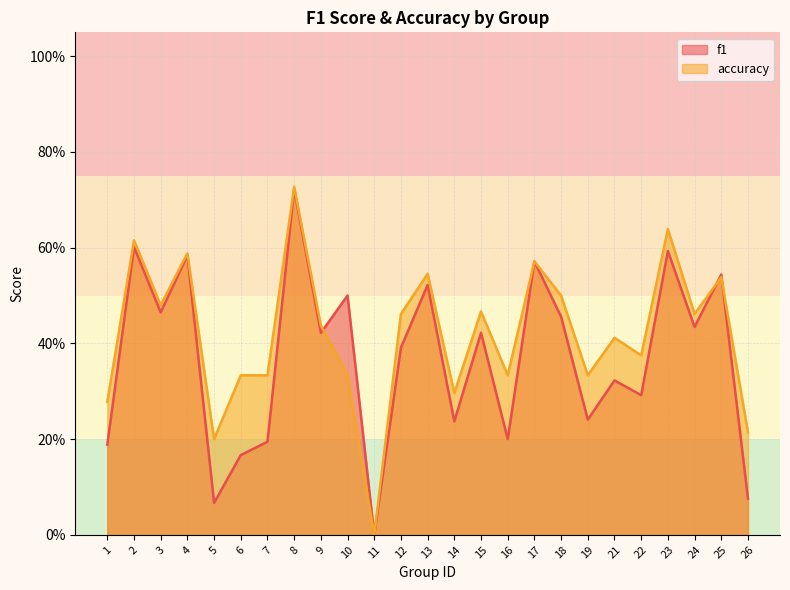

Reading left to right, what are all the values shown in this chart?

f1: 1=0.2	2=0.6	3=0.5	4=0.6	5=0.1	6=0.2	7=0.2	8=0.7	9=0.4	10=0.5	11=0.0	12=0.4	13=0.5	14=0.2	15=0.4	16=0.2	17=0.6	18=0.5	19=0.2	21=0.3	22=0.3	23=0.6	24=0.4	25=0.5	26=0.1
accuracy: 1=0.3	2=0.6	3=0.5	4=0.6	5=0.2	6=0.3	7=0.3	8=0.7	9=0.4	10=0.3	11=0.0	12=0.5	13=0.5	14=0.3	15=0.5	16=0.3	17=0.6	18=0.5	19=0.3	21=0.4	22=0.4	23=0.6	24=0.5	25=0.5	26=0.2